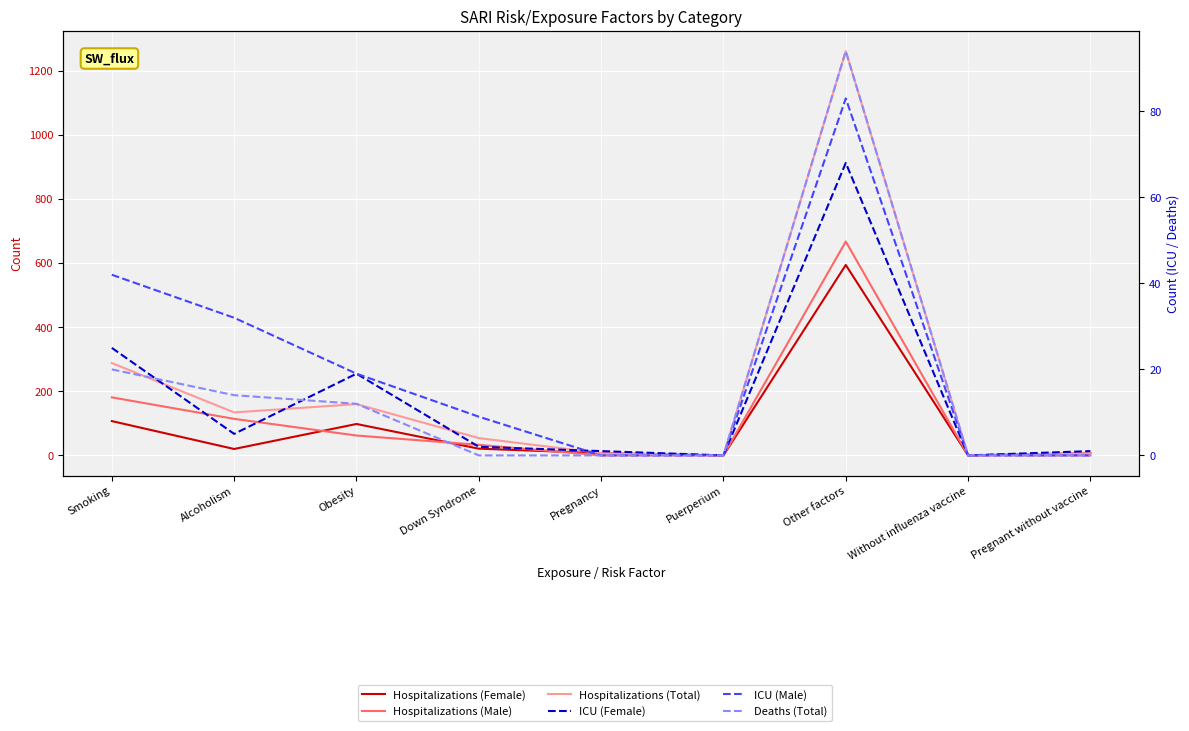

Is it true that Hospitalizations (Male) equals -363 at Pregnant without vaccine?

False